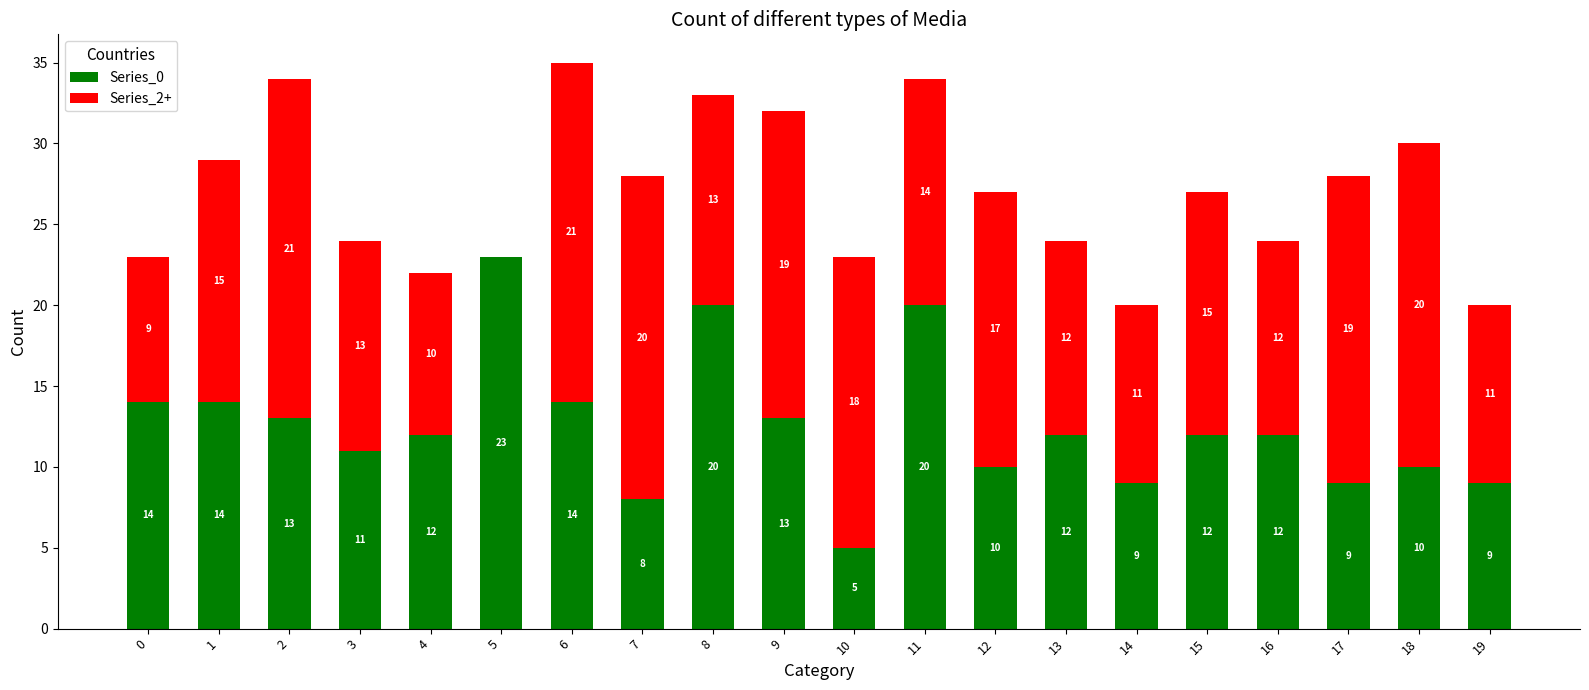

At which category is the sum across all series the highest?

6